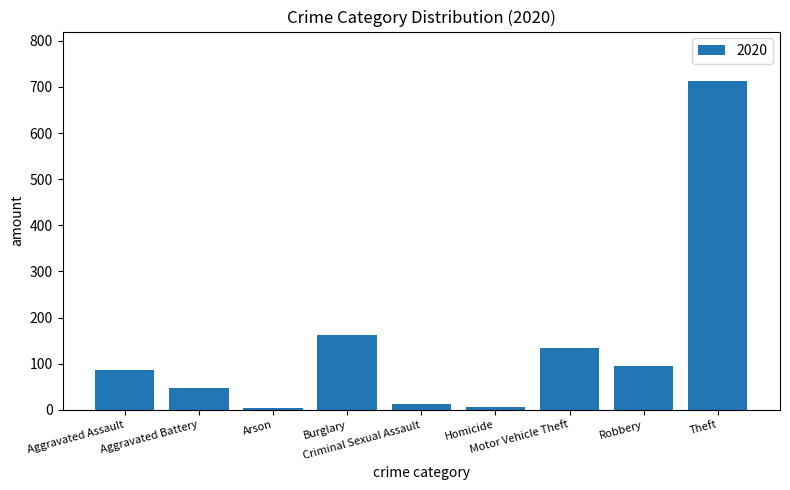

Are the bars horizontal?

No